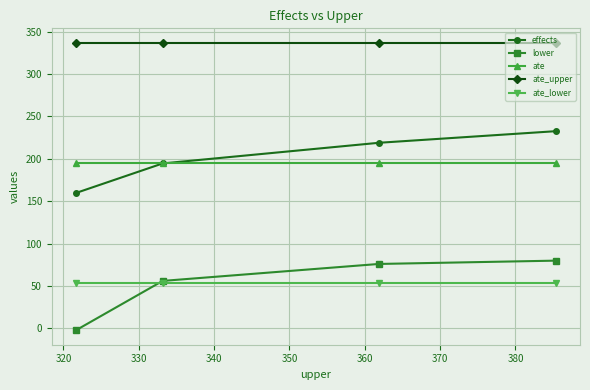

Rank the series by their maximum value, from highest to lowest.

ate_upper, effects, ate, lower, ate_lower